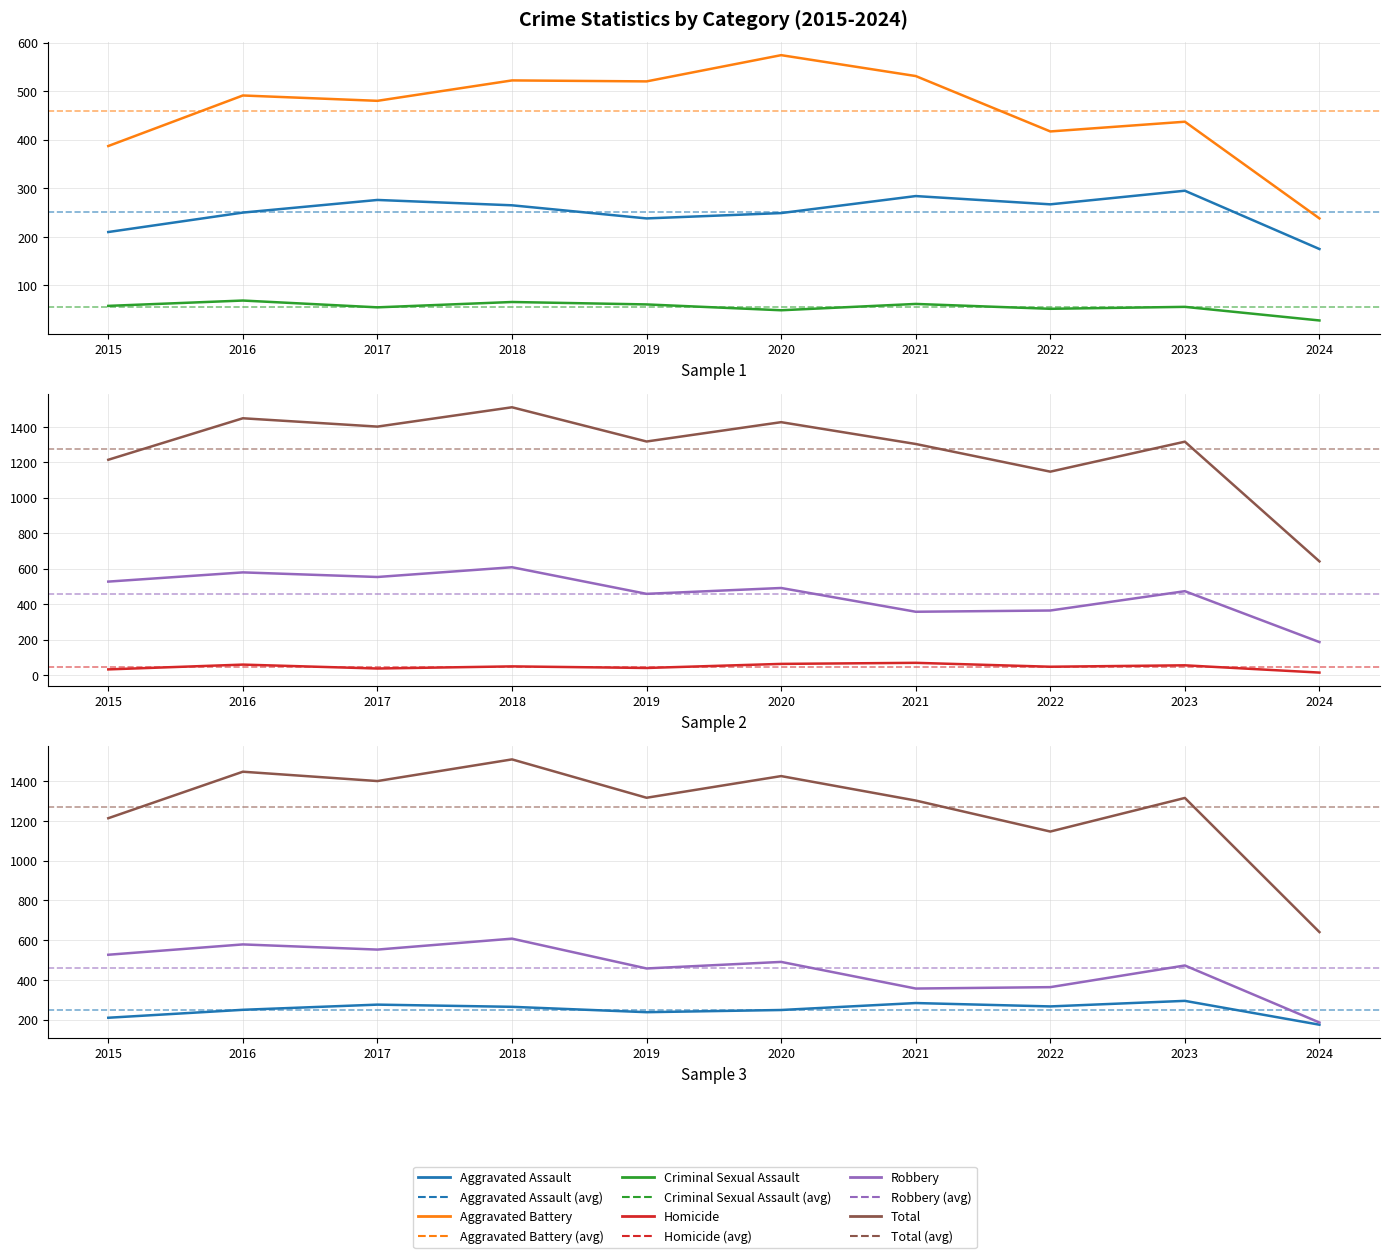

Where does the Criminal Sexual Assault series first go above 58?

2016